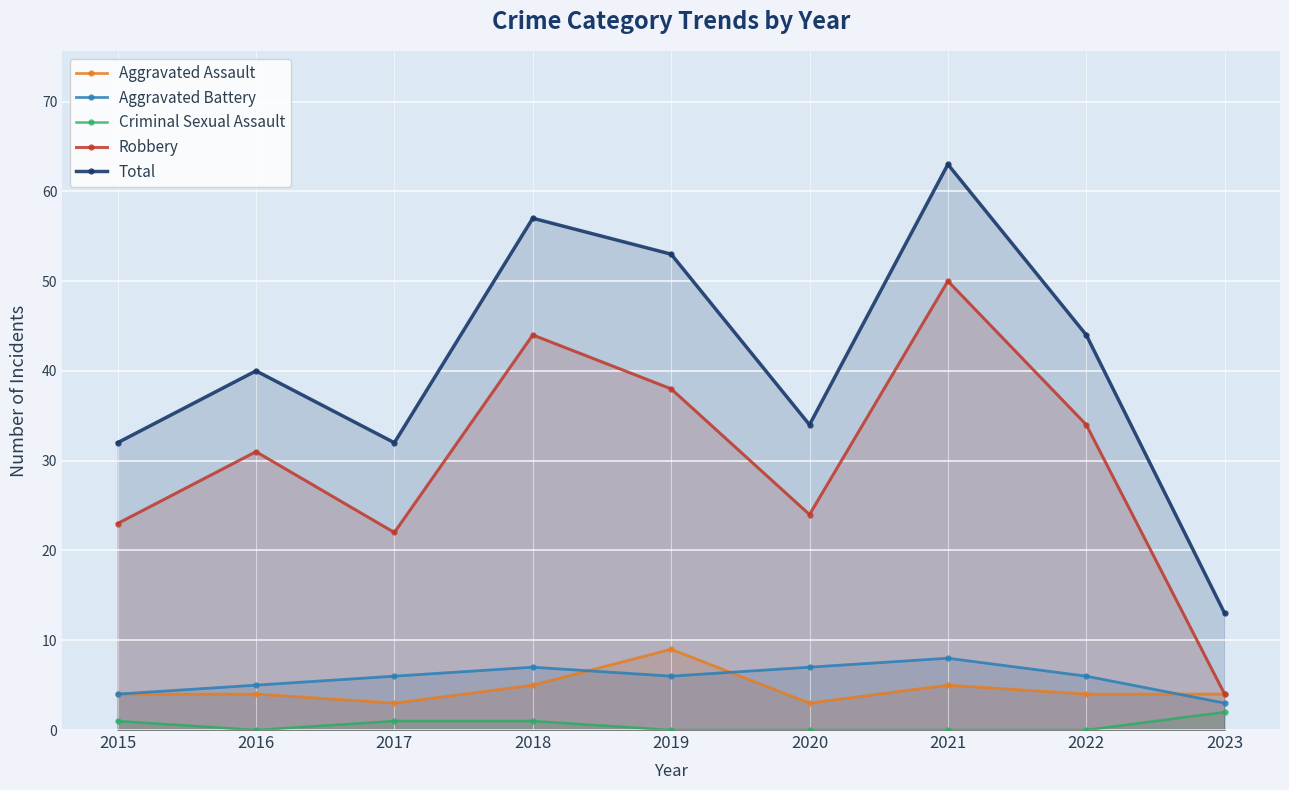

The Aggravated Battery series shows 7 at 2020. True or false?

True